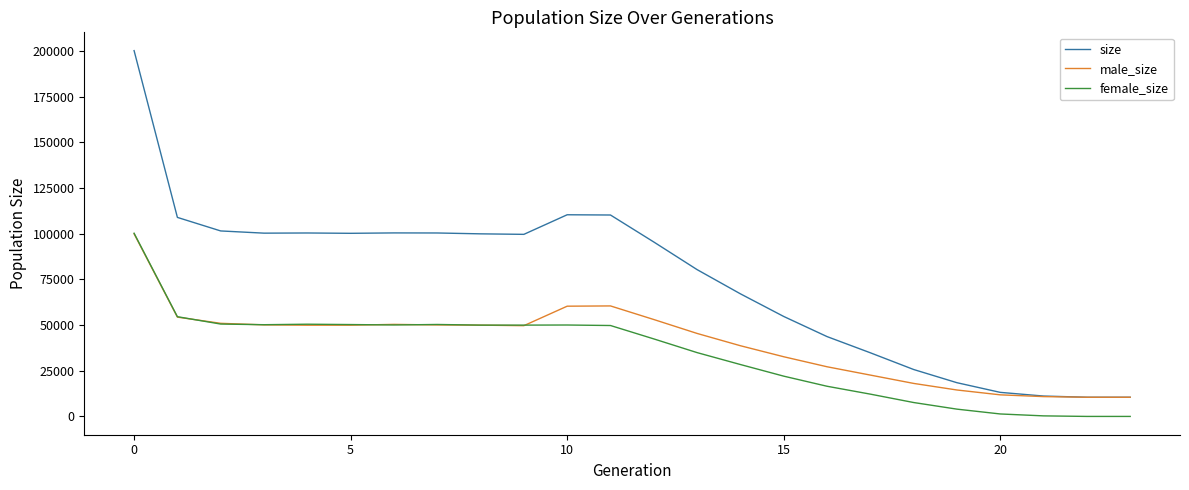

Which series has the largest total across all categories?

size